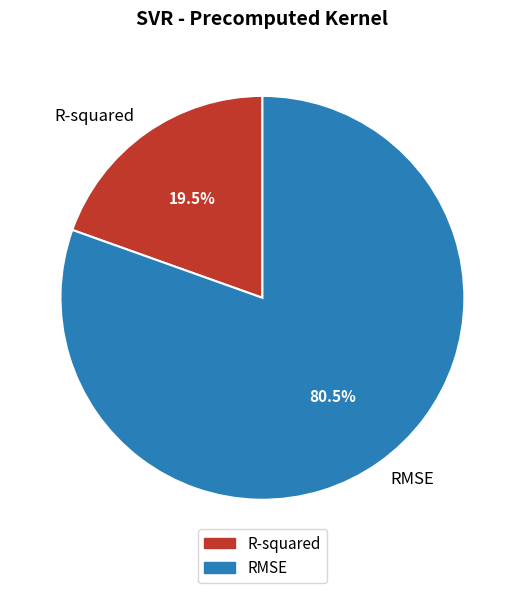

Rank the categories by value from lowest to highest.

R-squared, RMSE